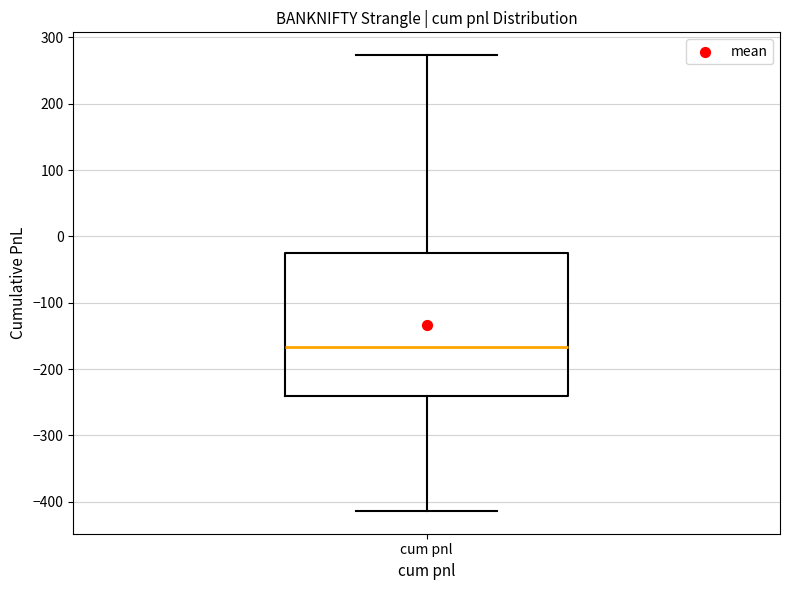

Transcribe this box plot: give where the median line is, the range the box spans, and where the two whiskers end, as read against the y-axis. The values are not printed on the chart, so give them approximately, as read against the axis.

median -170, box -240 to -30, whiskers -410 to 270